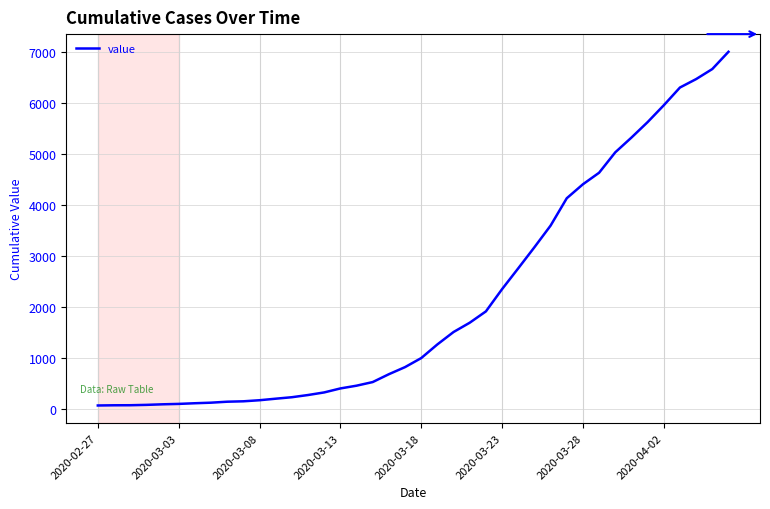

What is the maximum value shown in the chart?

6995